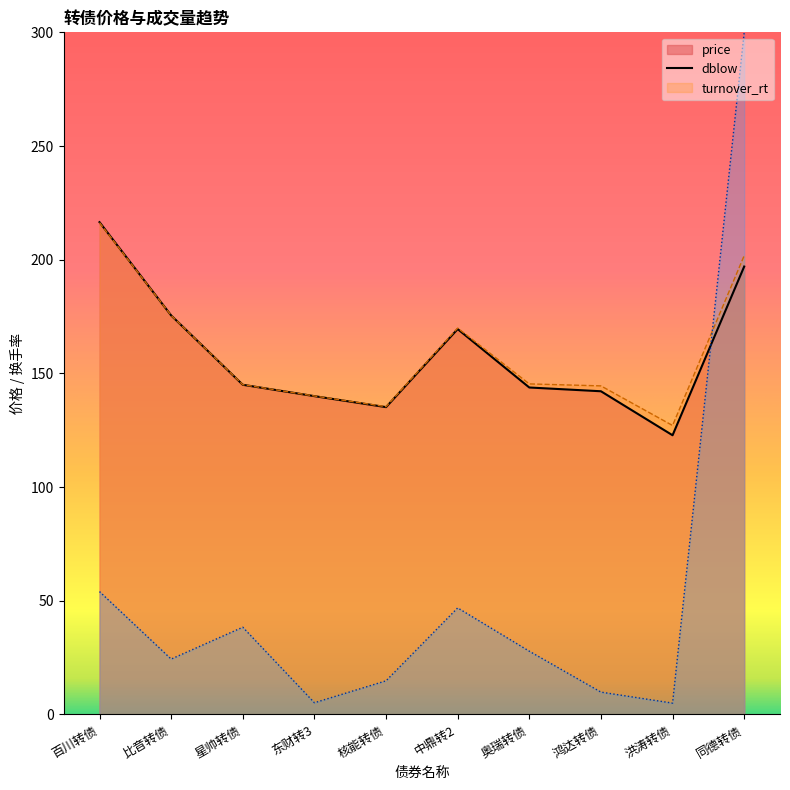

At 洪涛转债, list the series in order from largest to smallest.

dblow, price, turnover_rt